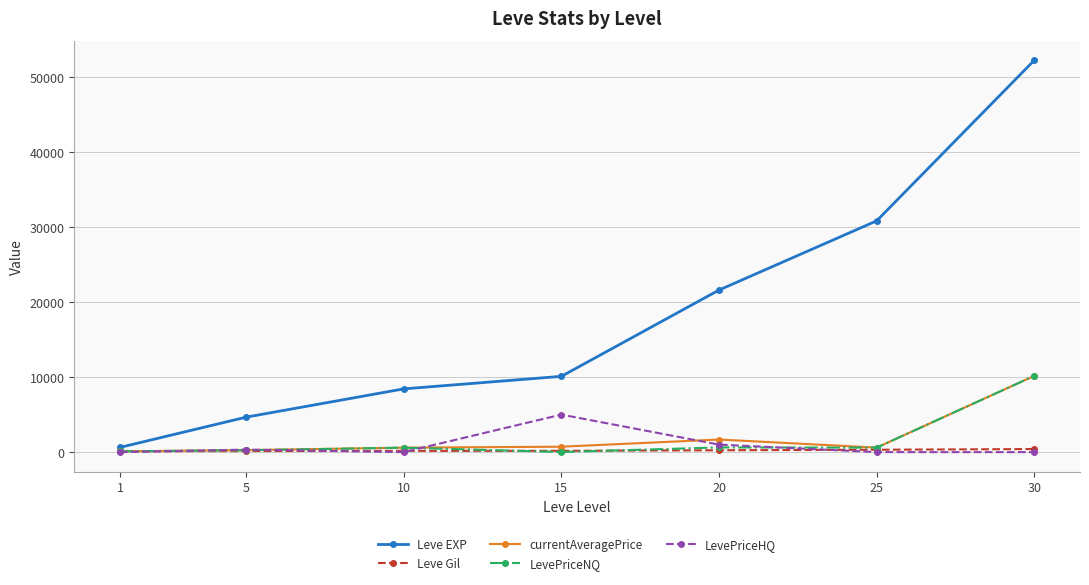

Is this an area chart (filled region under the line)?

No